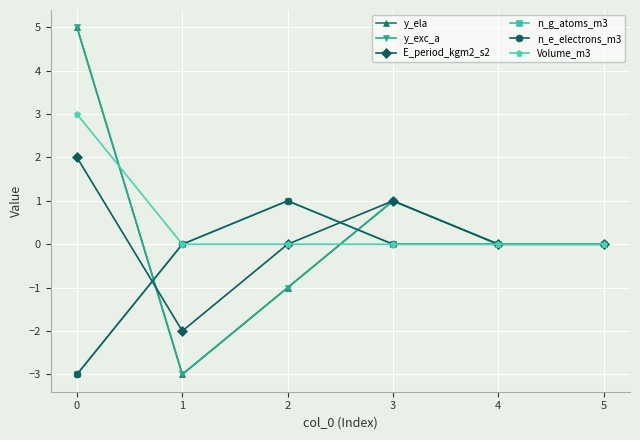

True or false: n_g_atoms_m3 has a value of 0 at 4.

True